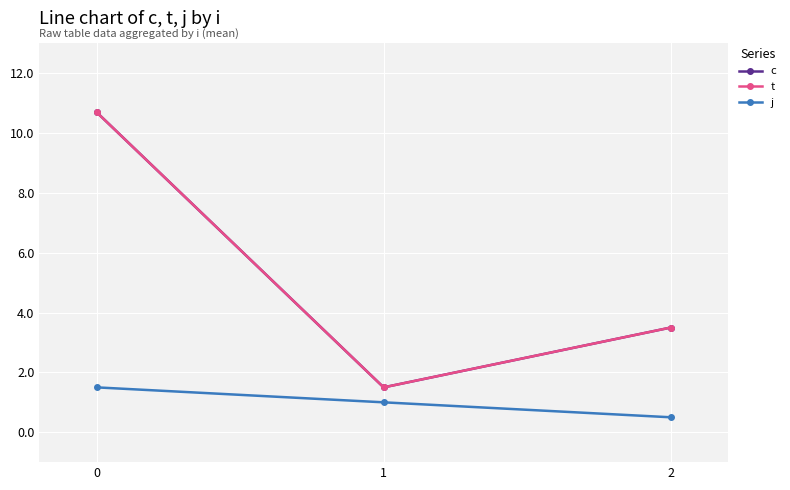

Is this an area chart (filled region under the line)?

No